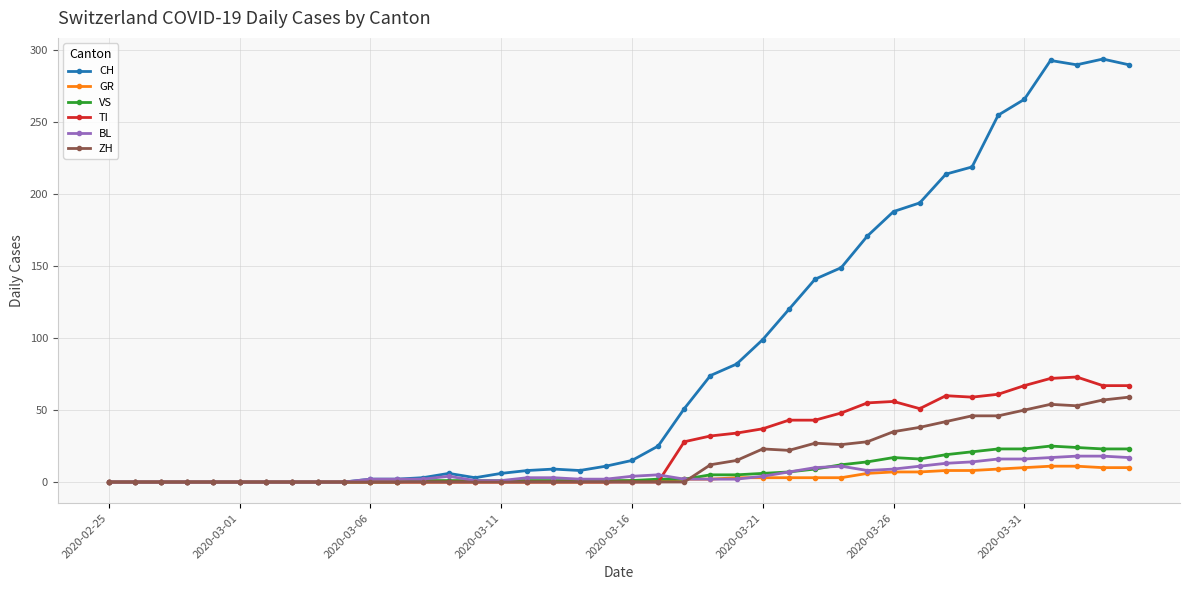

Count the number of data series in this chart.

6